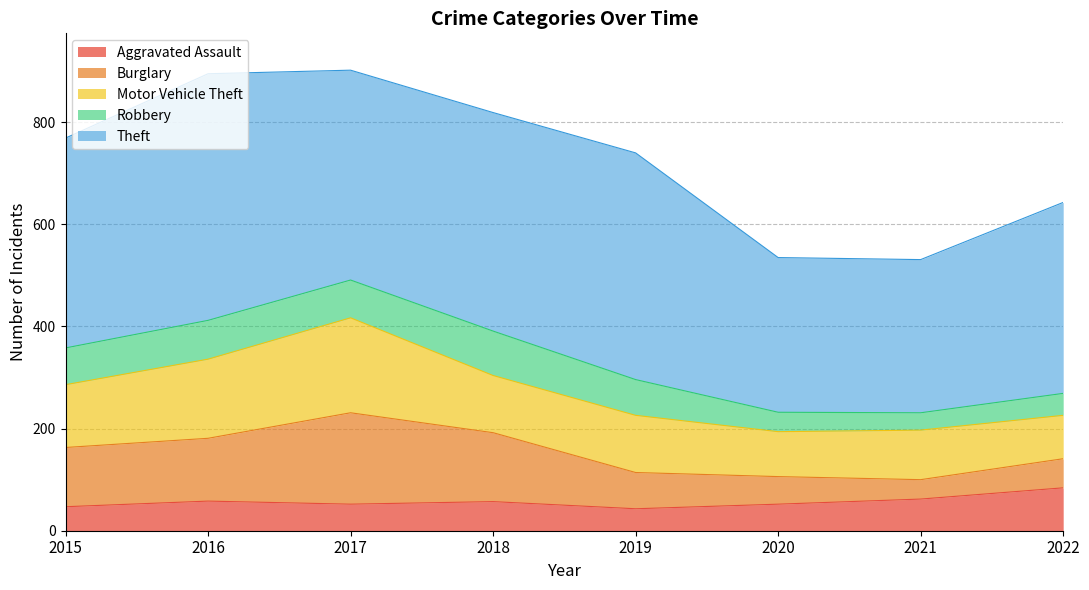

What is the approximate value of Burglary at 2018?

135